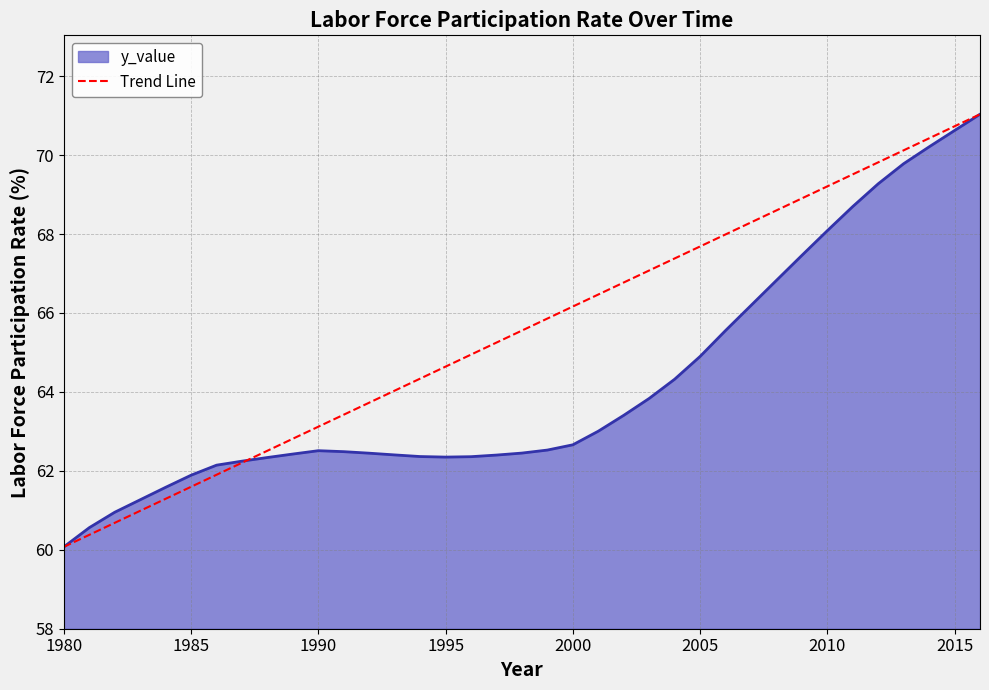

Which series has the largest total across all categories?

Trend Line